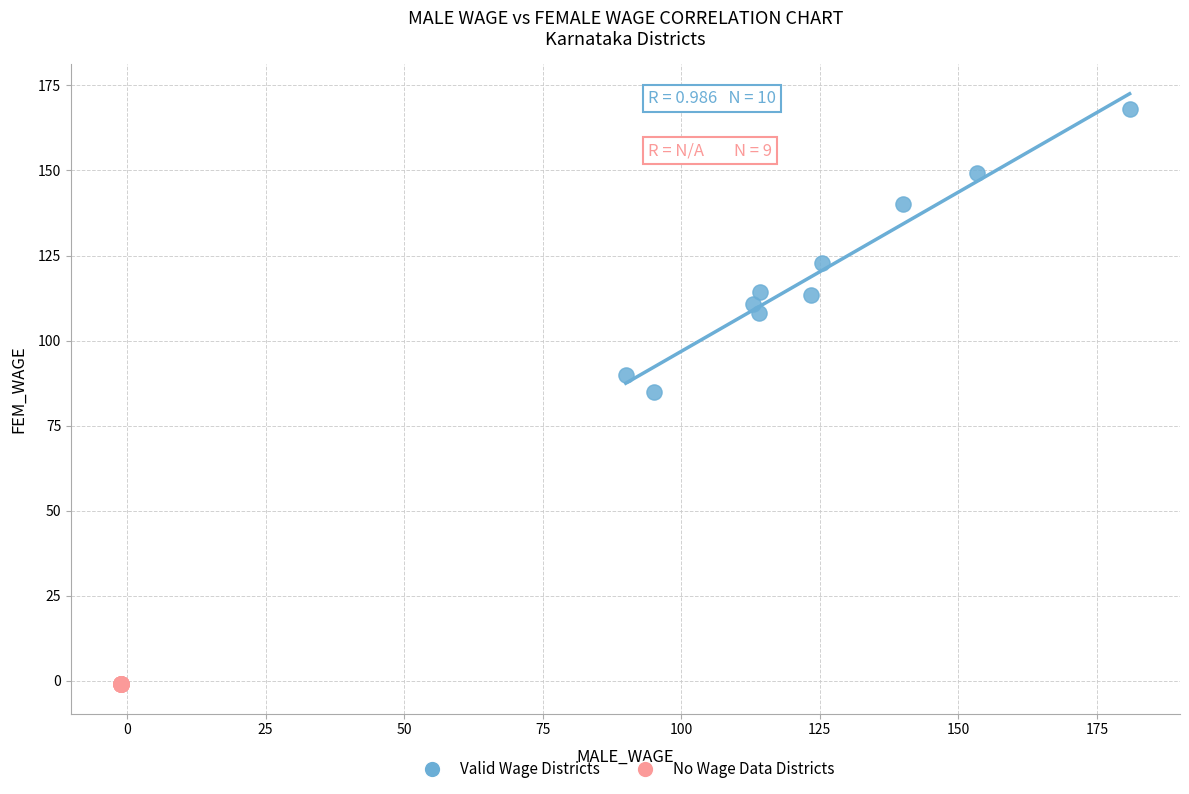

Which series reaches the maximum Y coordinate?

Valid Wage Districts